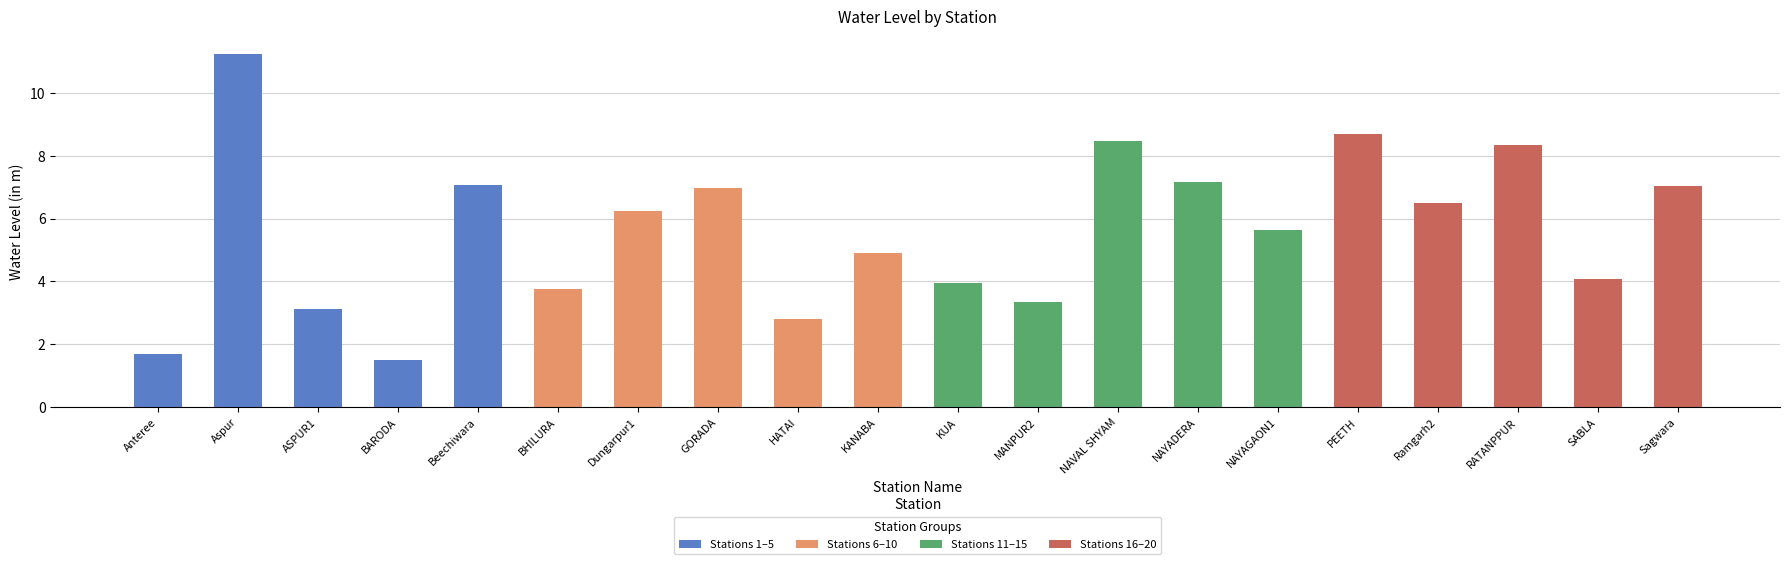

Is it true that Stations 6–10 equals 5.0 at HATAI?

False